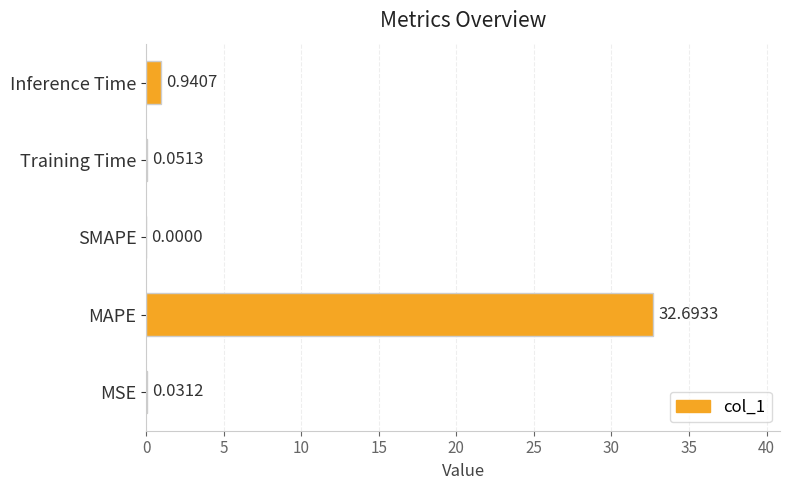

Where is the data nearest to the value 16?

Inference Time